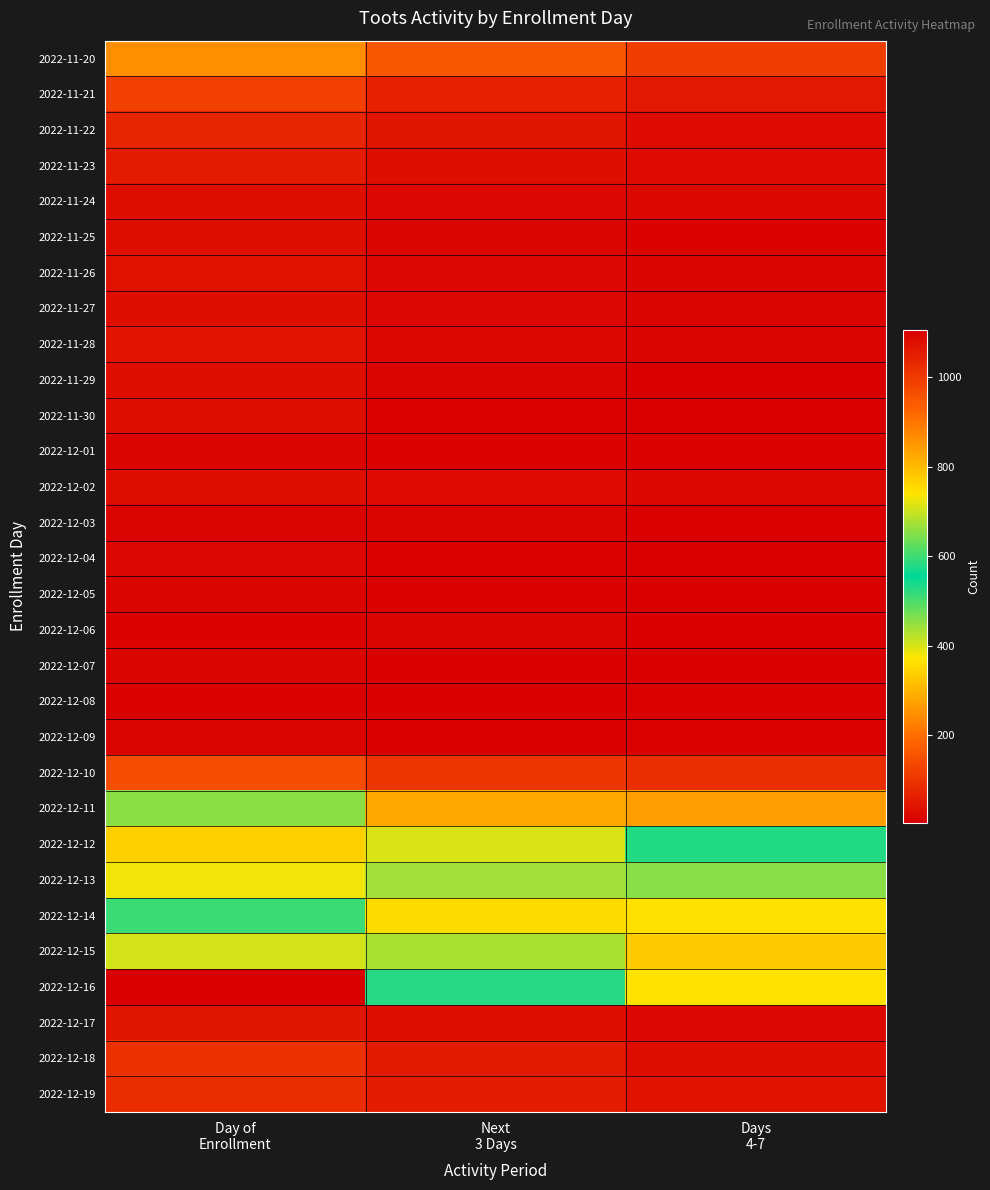

Which has a higher value, Next
3 Days or Day of
Enrollment?

Day of
Enrollment